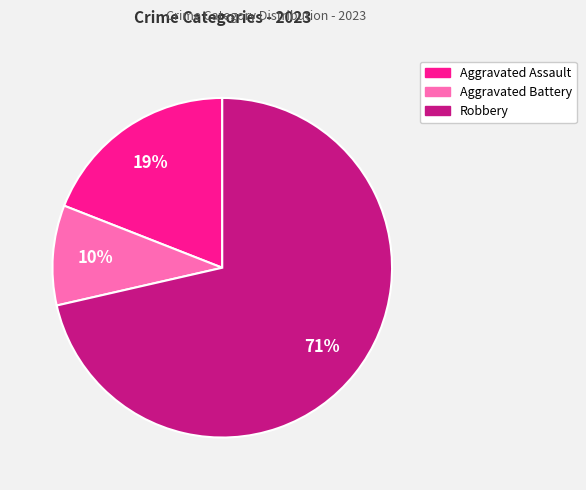

To the nearest percent, what is the average slice percentage?

33%